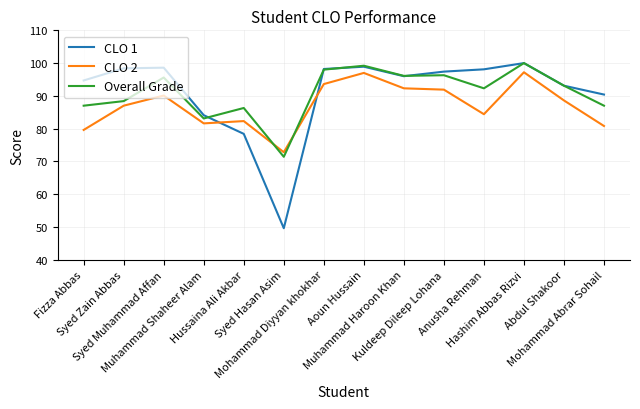

Where is the first local minimum for Overall Grade?

Muhammad Shaheer Alam